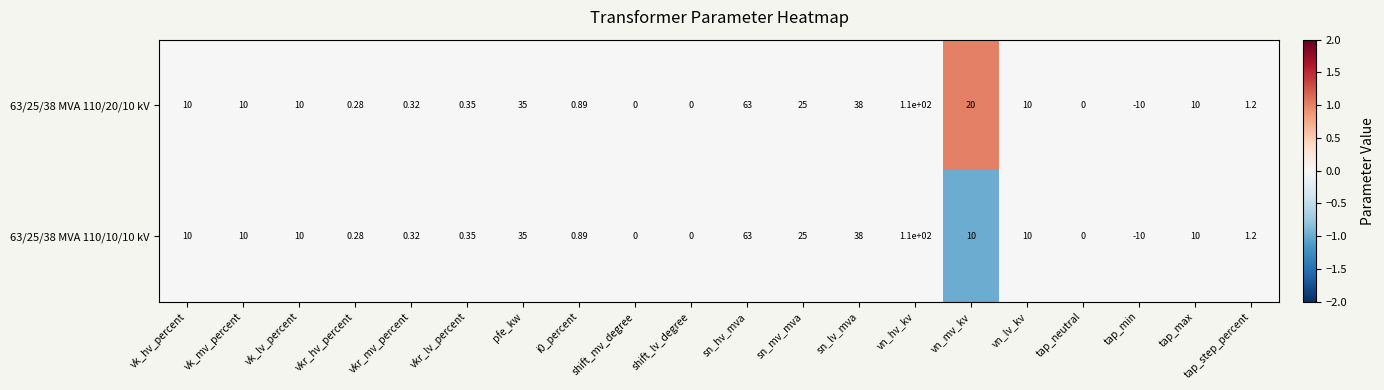

What is the maximum value shown in the chart?

110.0